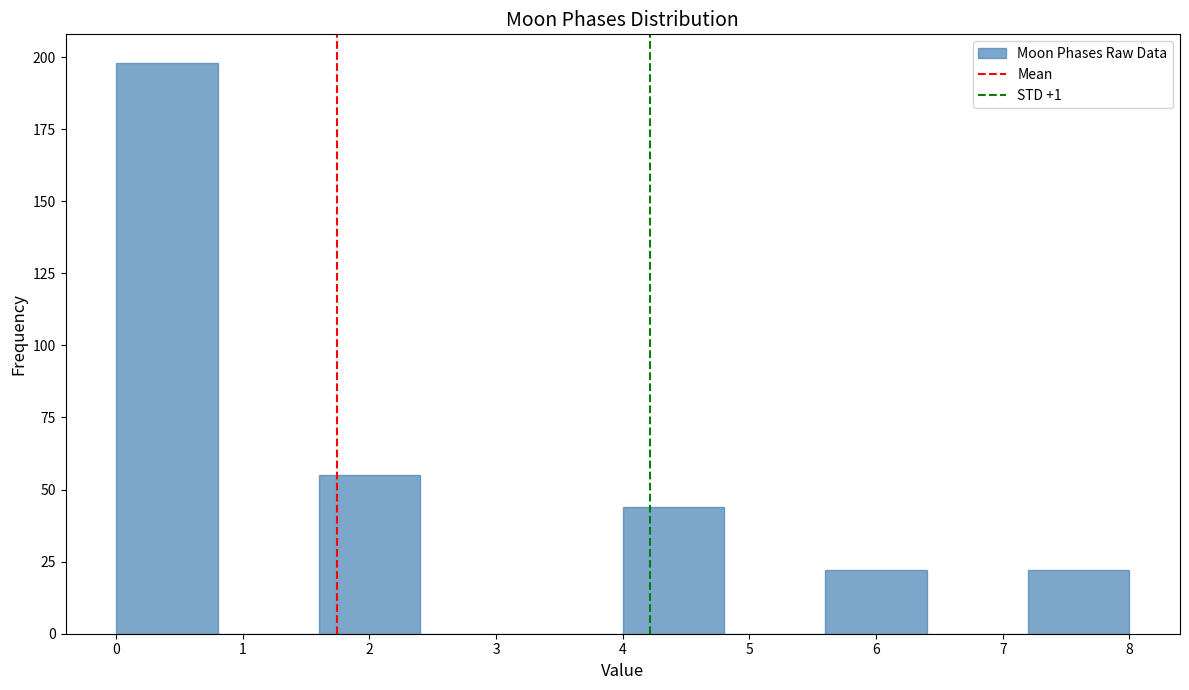

Reading left to right, transcribe this chart: for each bar, give the range it covers on the x-axis and its height. The values are not printed on the chart, so give them approximately, as read against the axis.

0.0 to 0.8: 200
0.8 to 1.6: 0
1.6 to 2.4: 55
2.4 to 3.2: 0
3.2 to 4.0: 0
4.0 to 4.8: 45
4.8 to 5.6: 0
5.6 to 6.4: 20
6.4 to 7.2: 0
7.2 to 8.0: 20